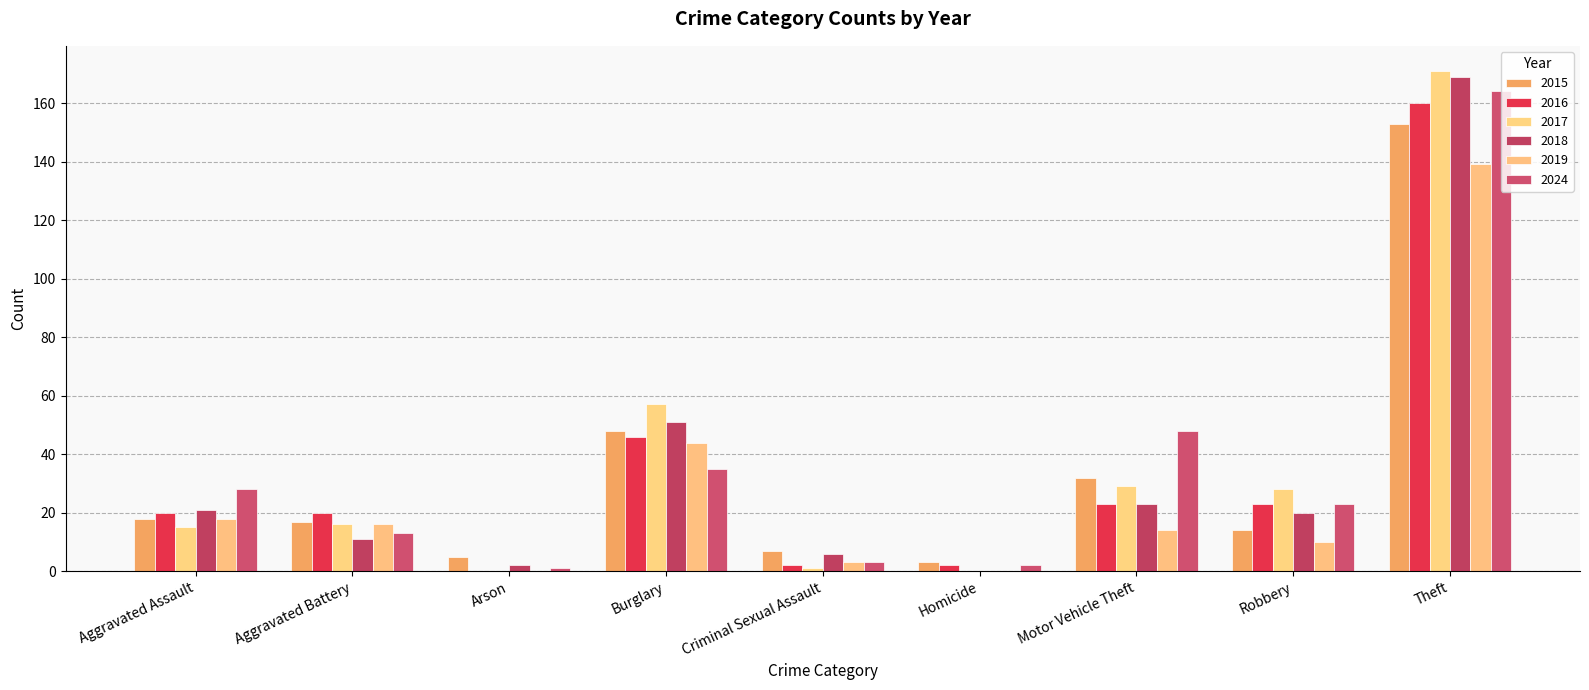

Reading left to right, what are all the values shown in this chart?

2015: Aggravated Assault=18	Aggravated Battery=17	Arson=5	Burglary=48	Criminal Sexual Assault=7	Homicide=3	Motor Vehicle Theft=32	Robbery=14	Theft=153
2016: Aggravated Assault=20	Aggravated Battery=20	Arson=0	Burglary=46	Criminal Sexual Assault=2	Homicide=2	Motor Vehicle Theft=23	Robbery=23	Theft=160
2017: Aggravated Assault=15	Aggravated Battery=16	Arson=0	Burglary=57	Criminal Sexual Assault=1	Homicide=0	Motor Vehicle Theft=29	Robbery=28	Theft=171
2018: Aggravated Assault=21	Aggravated Battery=11	Arson=2	Burglary=51	Criminal Sexual Assault=6	Homicide=0	Motor Vehicle Theft=23	Robbery=20	Theft=169
2019: Aggravated Assault=18	Aggravated Battery=16	Arson=0	Burglary=44	Criminal Sexual Assault=3	Homicide=0	Motor Vehicle Theft=14	Robbery=10	Theft=139
2024: Aggravated Assault=28	Aggravated Battery=13	Arson=1	Burglary=35	Criminal Sexual Assault=3	Homicide=2	Motor Vehicle Theft=48	Robbery=23	Theft=164